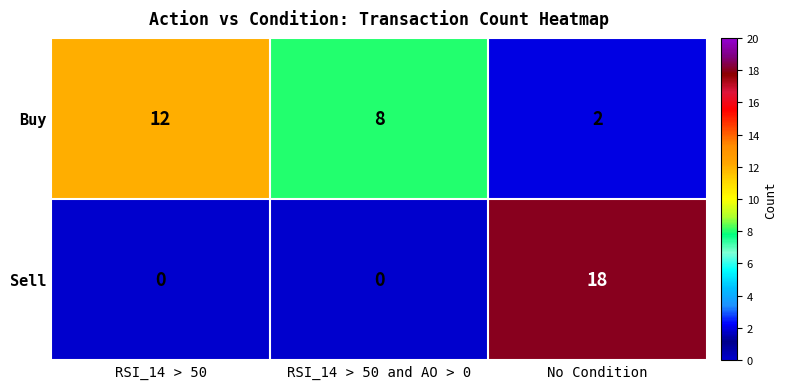

Reading left to right, transcribe all the data shown in this chart.

Buy: RSI_14 > 50=12	RSI_14 > 50 and AO > 0=8	No Condition=2
Sell: RSI_14 > 50=0	RSI_14 > 50 and AO > 0=0	No Condition=18